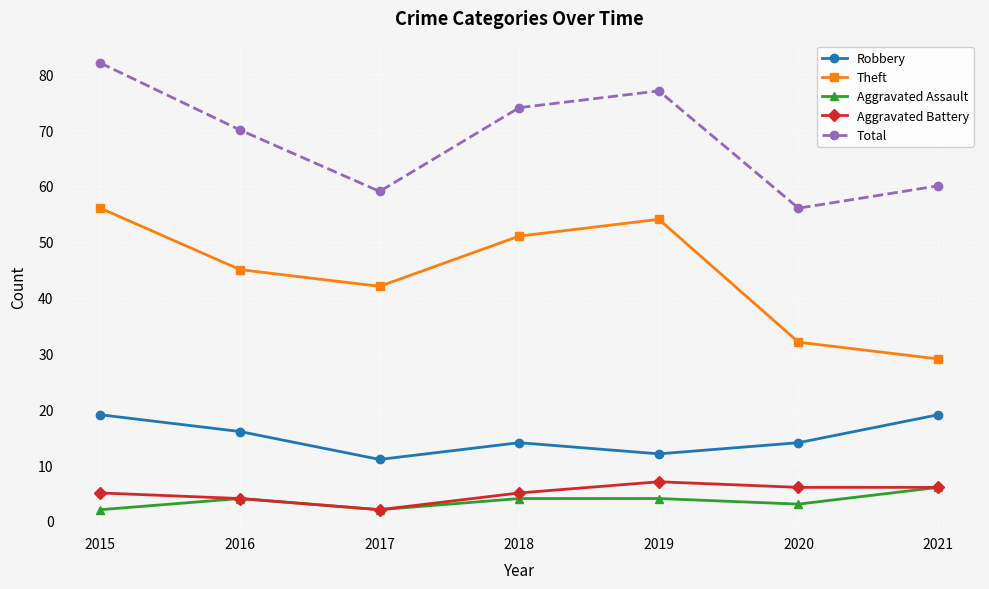

What is the spread (max minus min) of values at 2021?

54